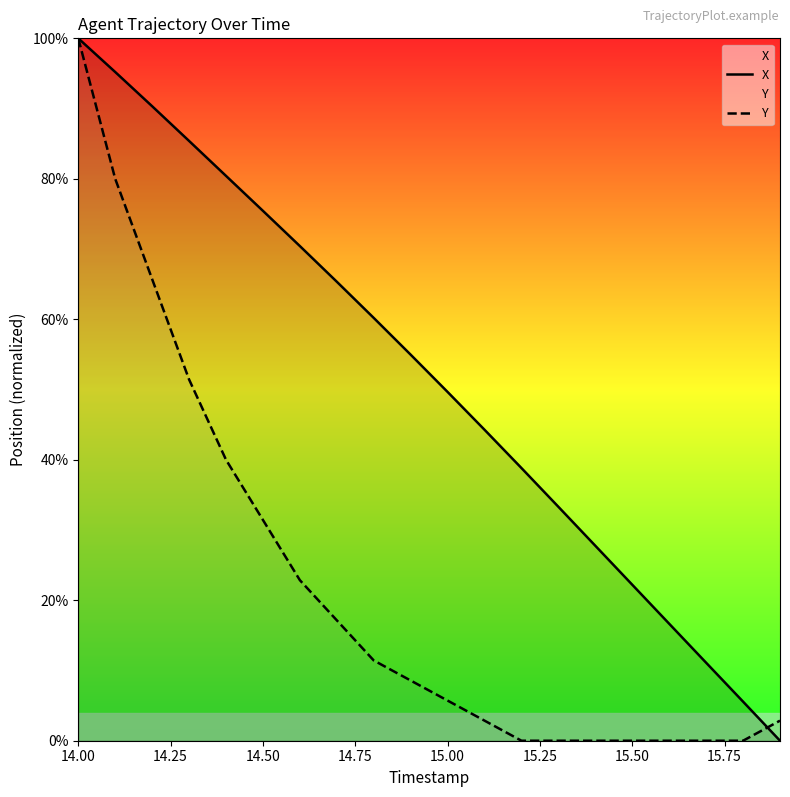

Which series changed the most between 14.50 and 15.50?

X